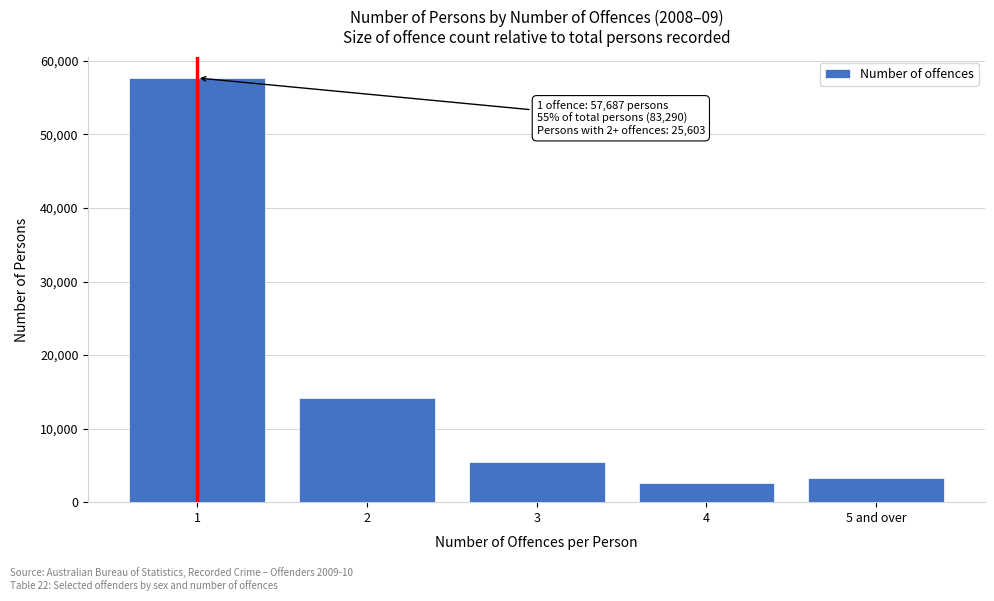

Reading left to right, list all the values displayed in this chart.

57687	14218	5487	2633	3265